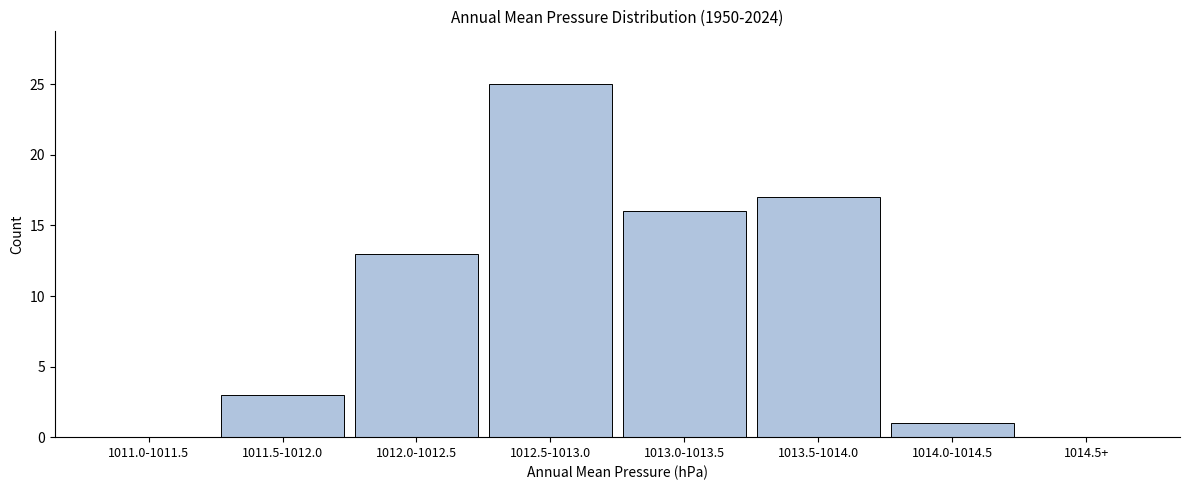

Reading right to left, what are all the values shown in this chart?

1014.5+=0	1014.0-1014.5=1	1013.5-1014.0=17	1013.0-1013.5=16	1012.5-1013.0=25	1012.0-1012.5=13	1011.5-1012.0=3	1011.0-1011.5=0